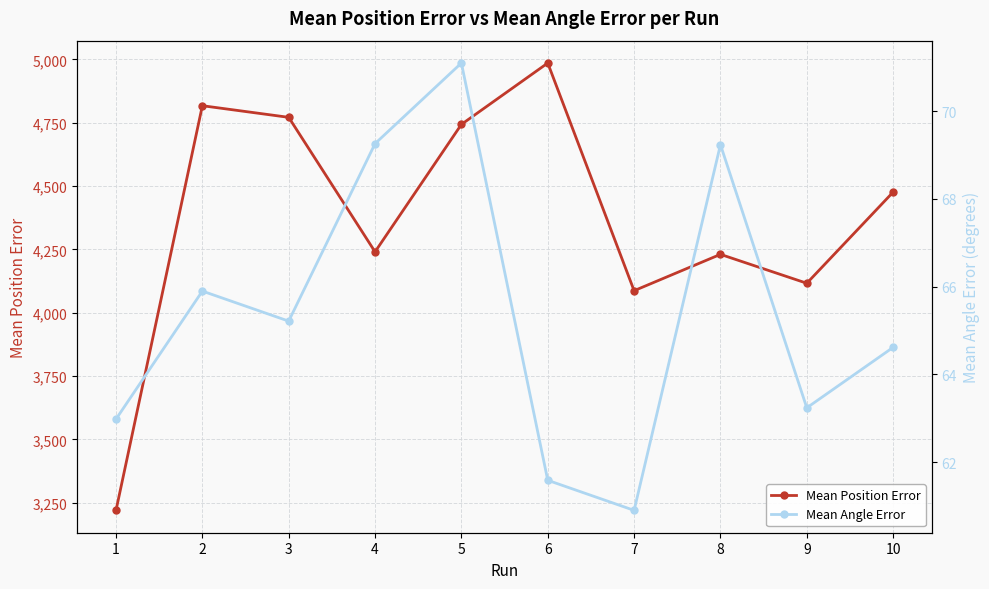

What is the average value of the Mean Position Error series?

4369.0